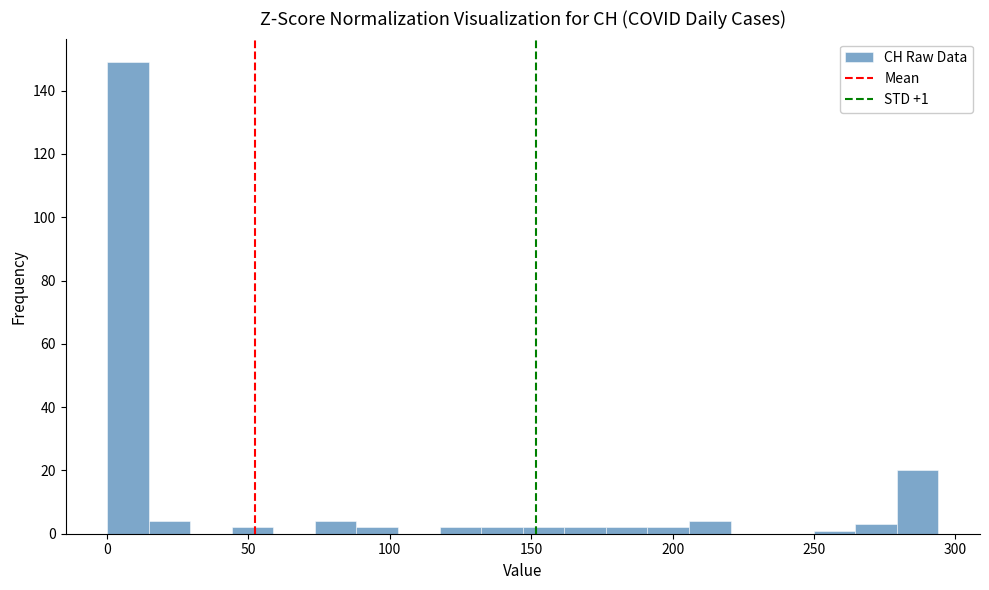

Around what value on the x-axis is the tallest bar? Give the approximate position of its centre, as read against the axis.

5